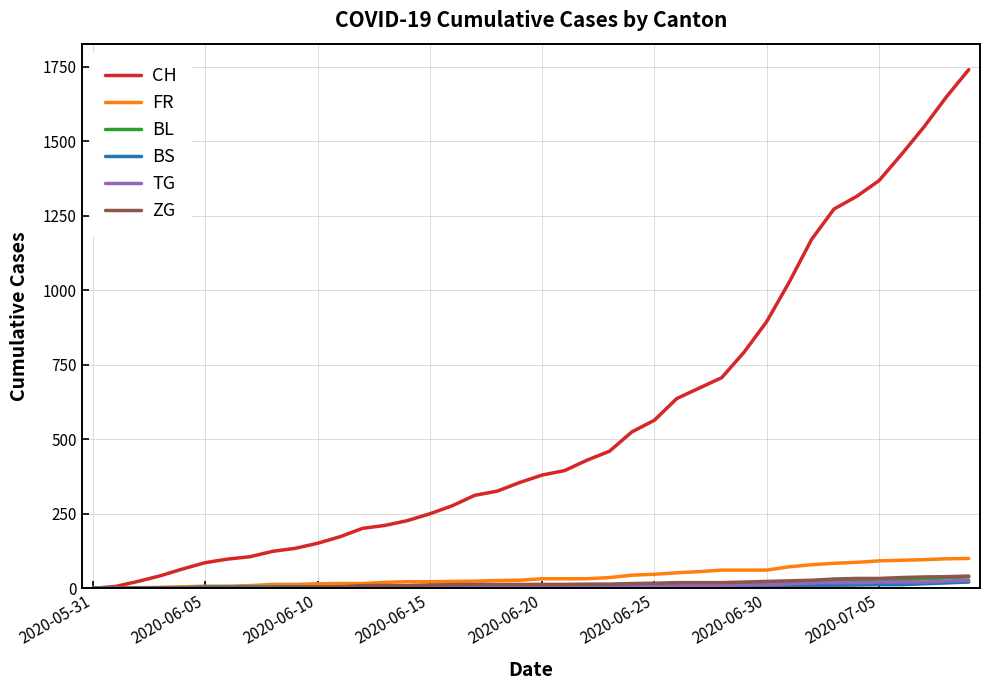

Count the number of data series in this chart.

6